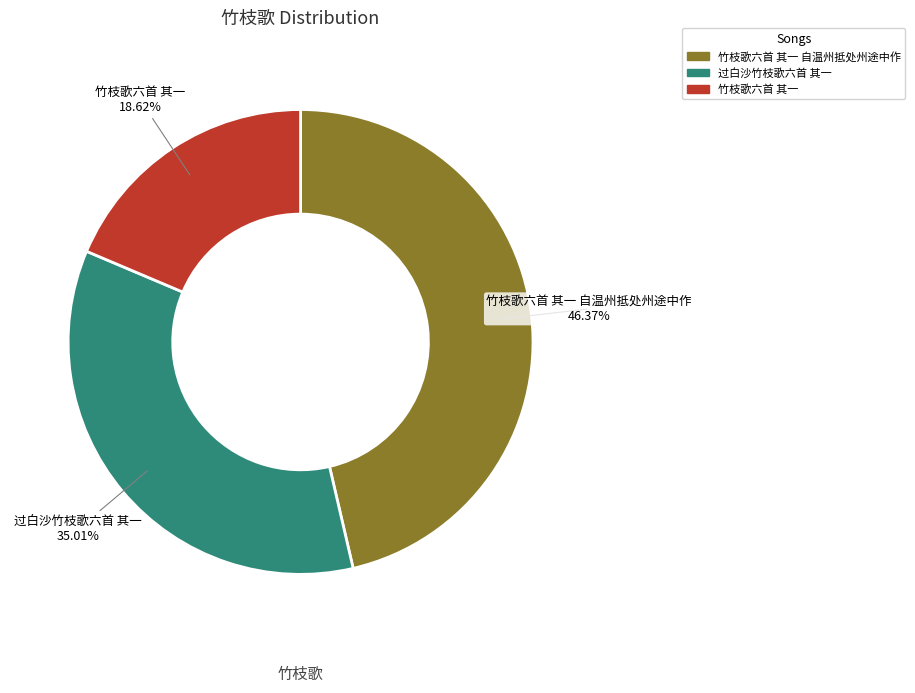

What is the ratio of the value at 竹枝歌六首 其一 to the value at 过白沙竹枝歌六首 其一?

0.5